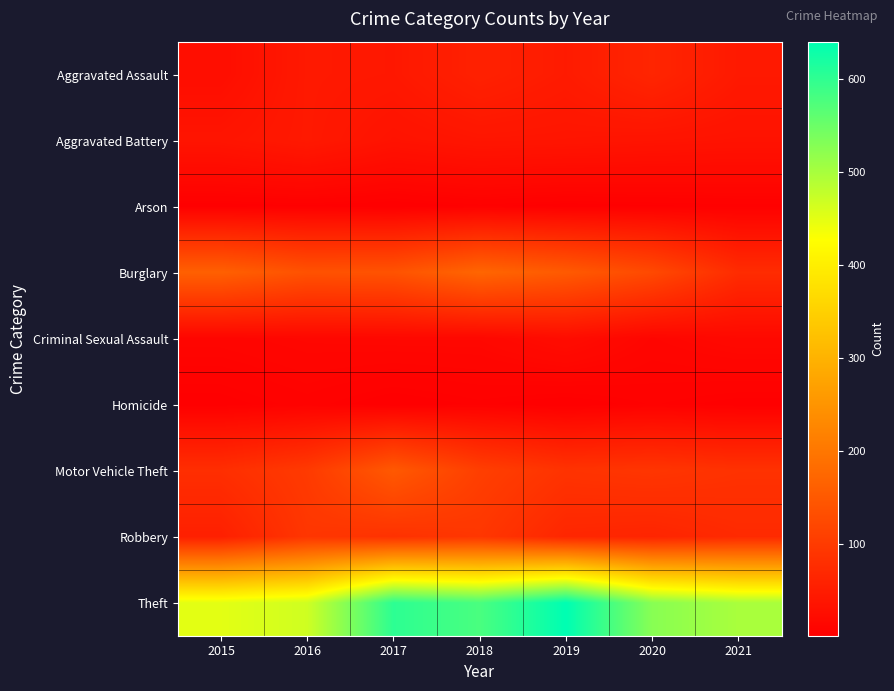

Which series has the largest total across all categories?

Theft